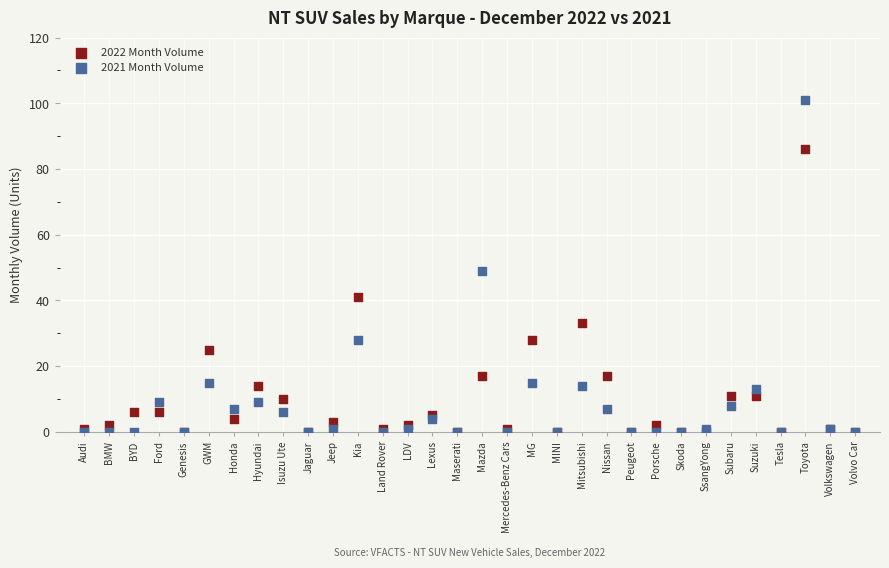

In the 2022 Month Volume series, what Y value is closest to 43?

41